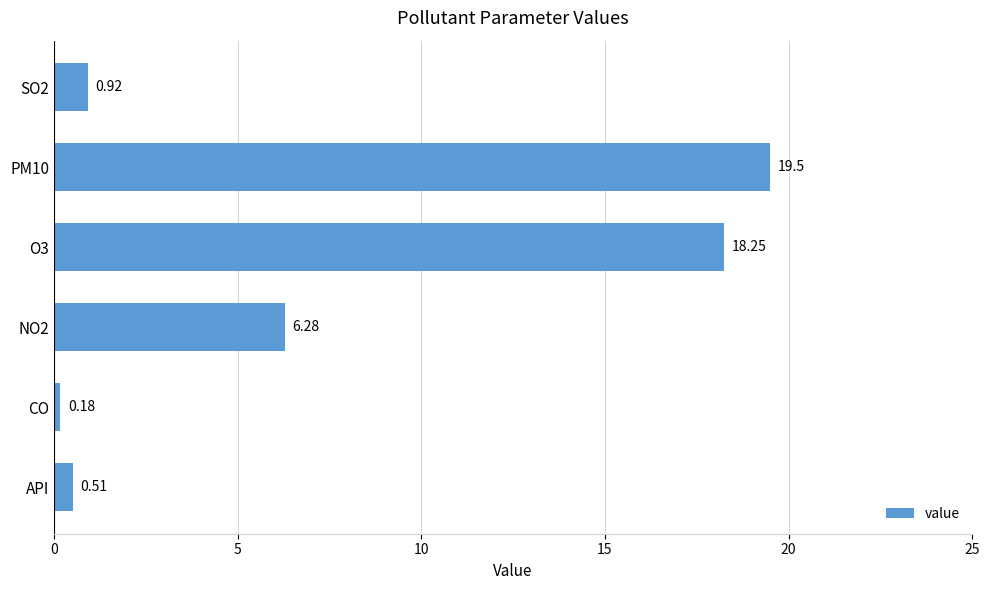

Rank the categories by value from lowest to highest.

CO, API, SO2, NO2, O3, PM10